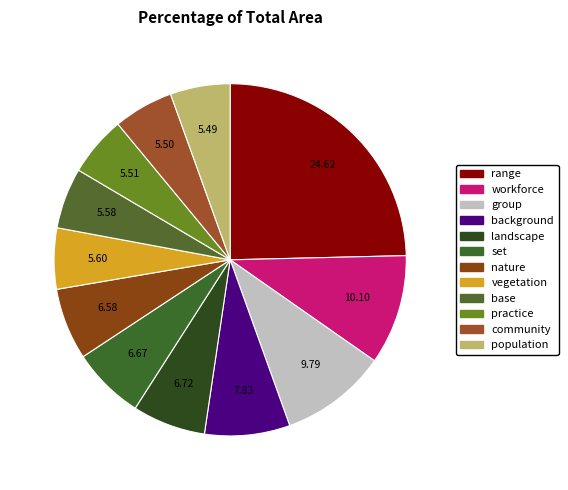

Which category has the biggest portion of the pie?

range